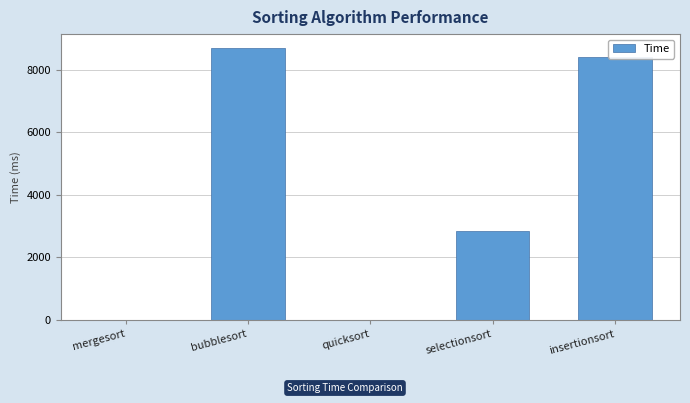

What is the sum of the values at selectionsort and insertionsort?

11237.8